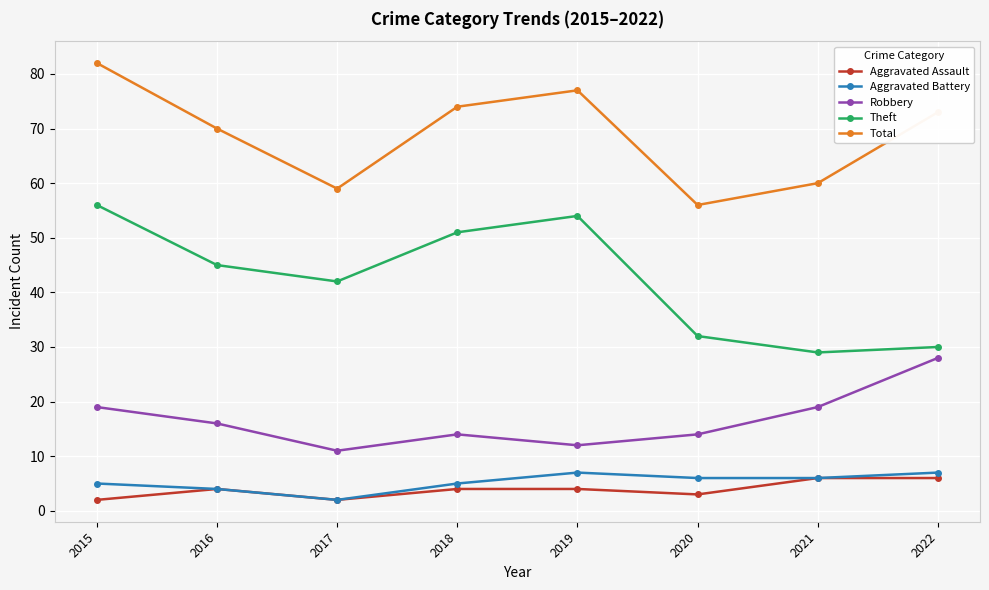

Which series has the largest total across all categories?

Total